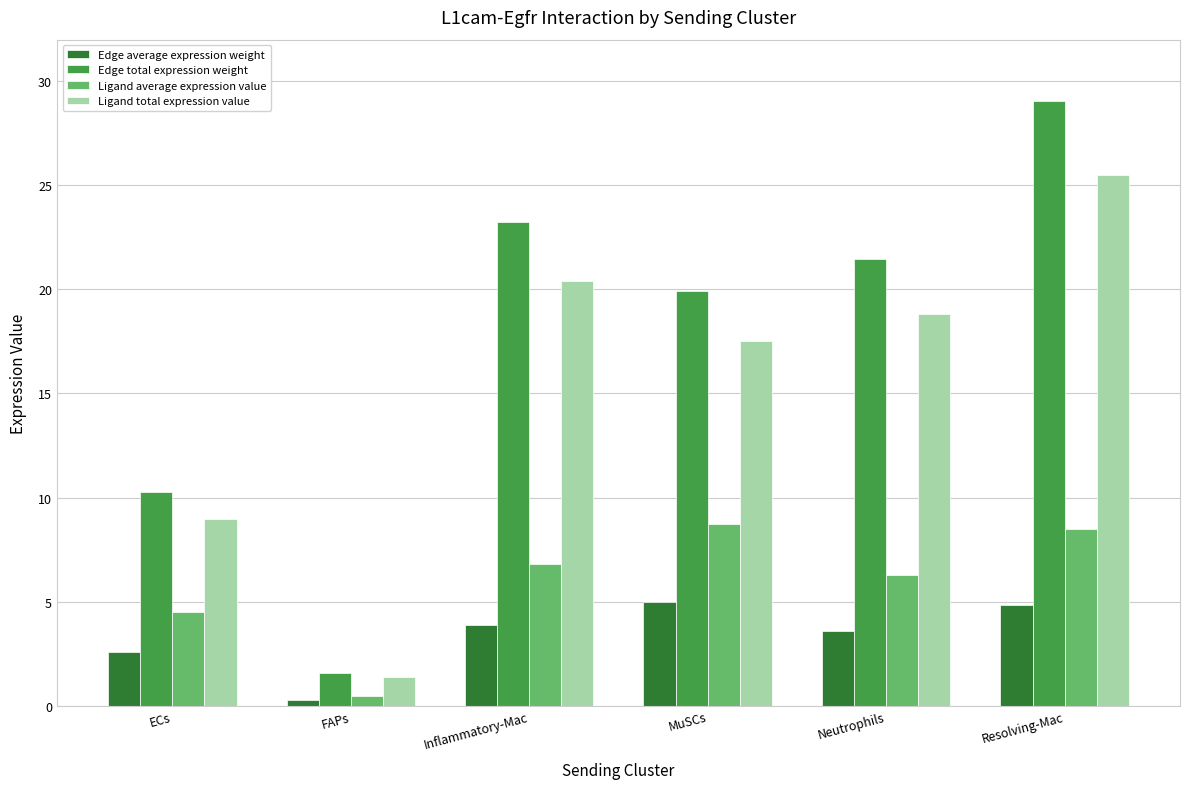

What is the sum of all Ligand average expression value values?

35.3